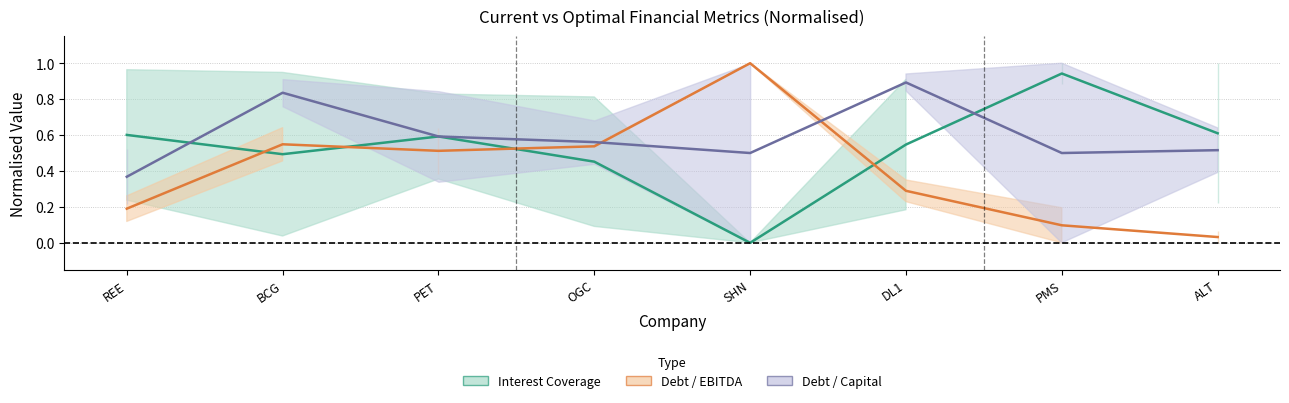

At how many categories does at least one series exceed 0?

8